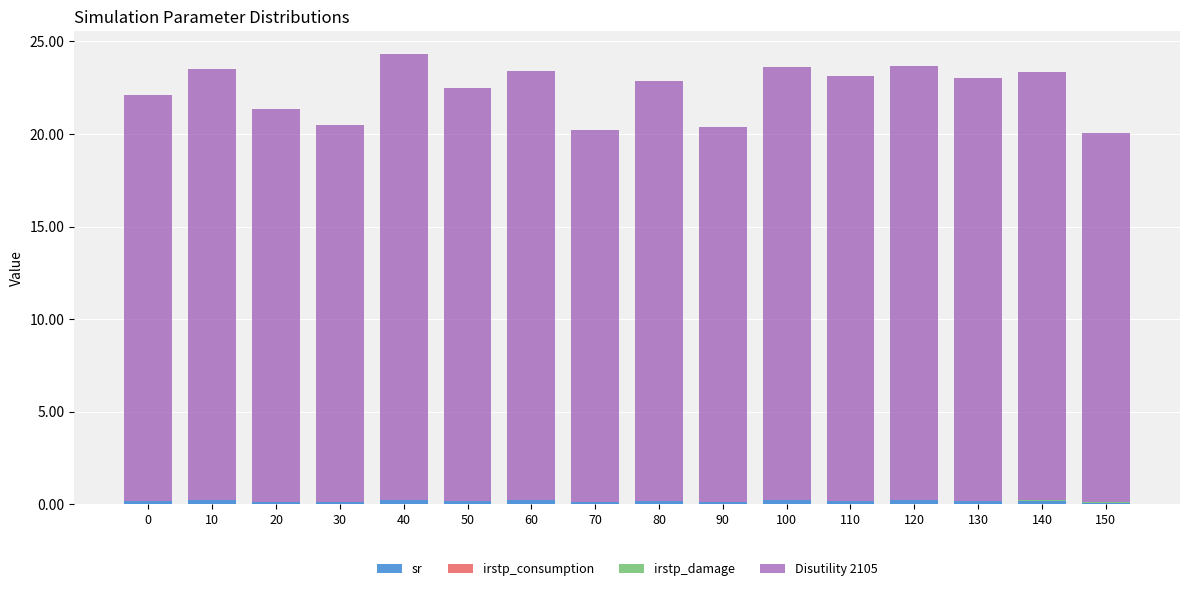

The value of Disutility 2105 at 50 is 22.3. True or false?

True